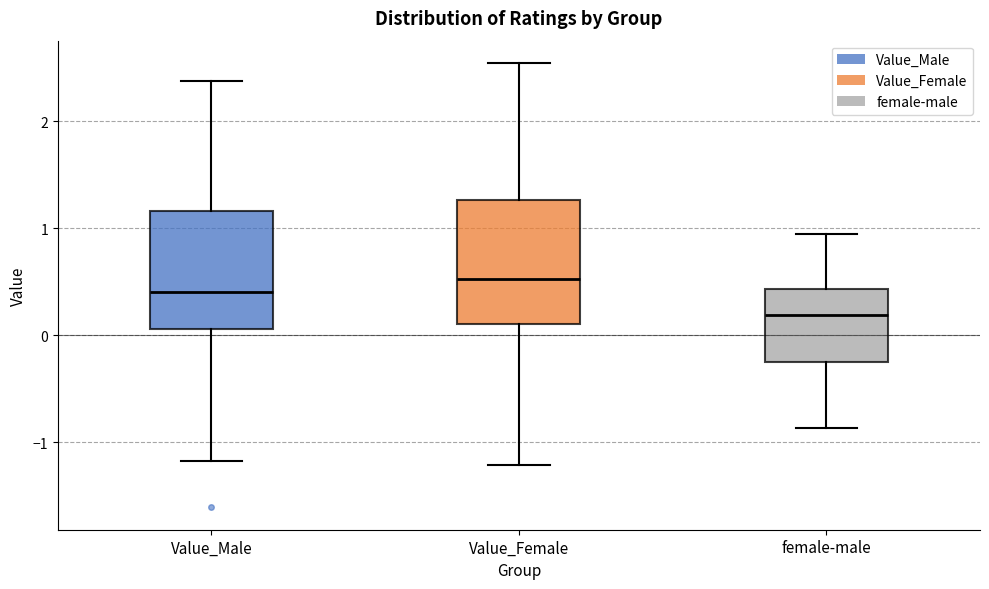

Which box has the highest median line?

Value_Female